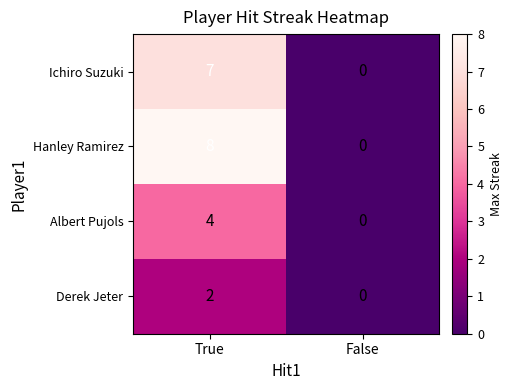

The Hanley Ramirez series shows 0 at False. True or false?

True